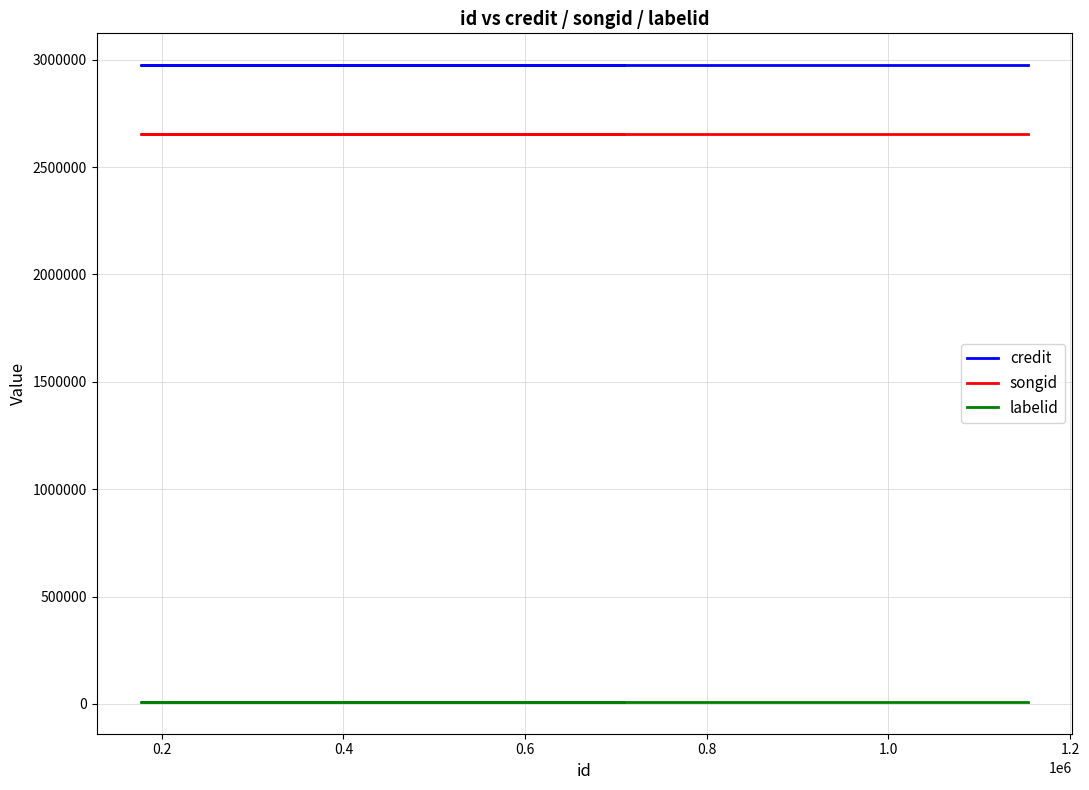

What is the total value across all series at 0.2?

5640145